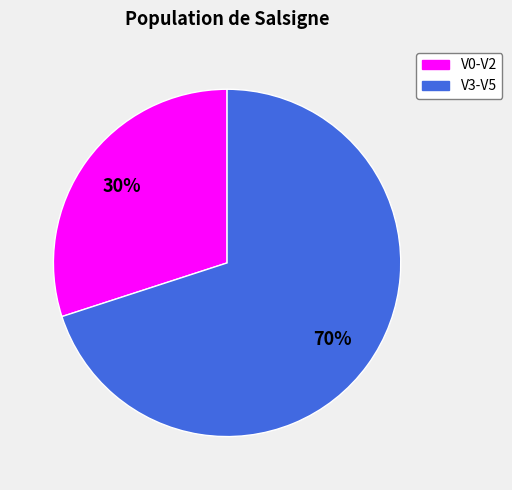

To the nearest percent, what is the difference between the largest and smallest slice percentages?

40%